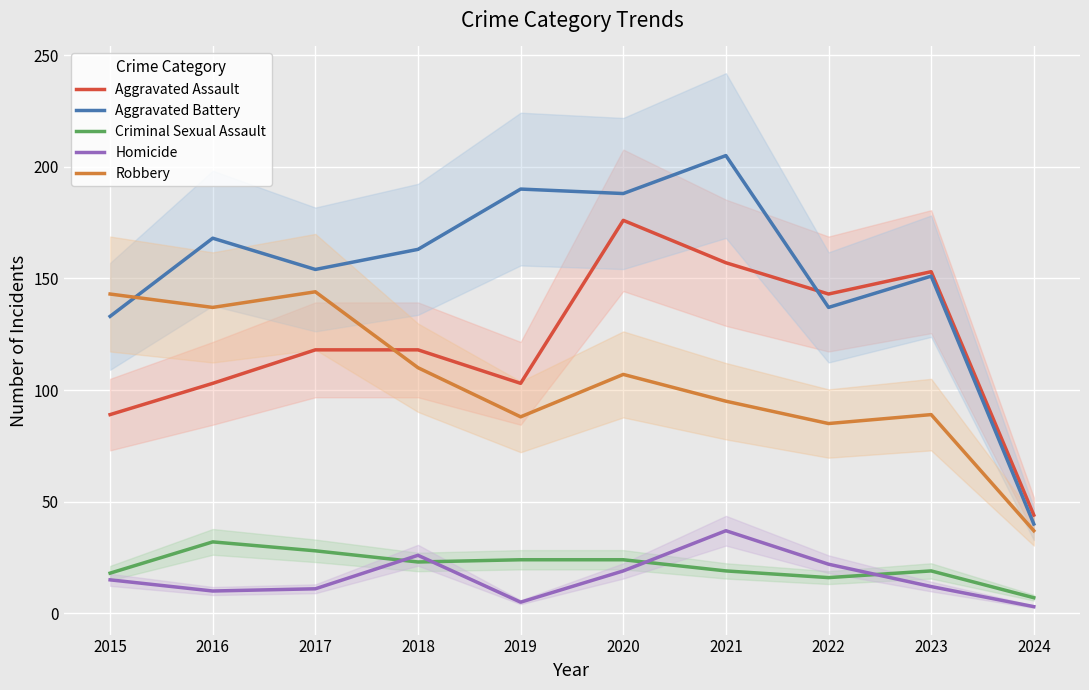

At how many categories does at least one series exceed 31?

10